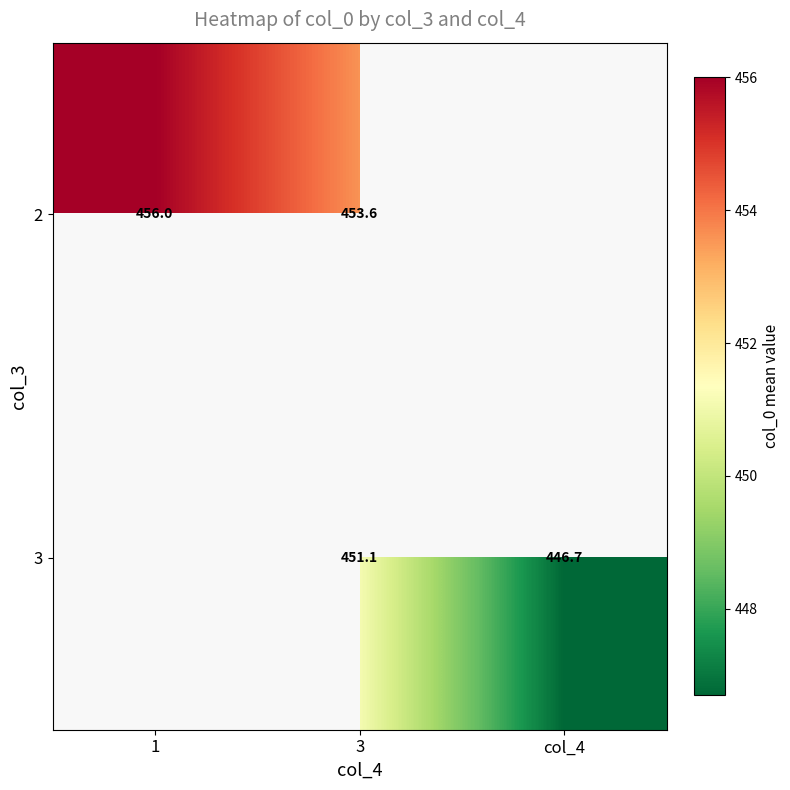

Is the value of 3 at col_4 greater than the value of 2 at 1?

No